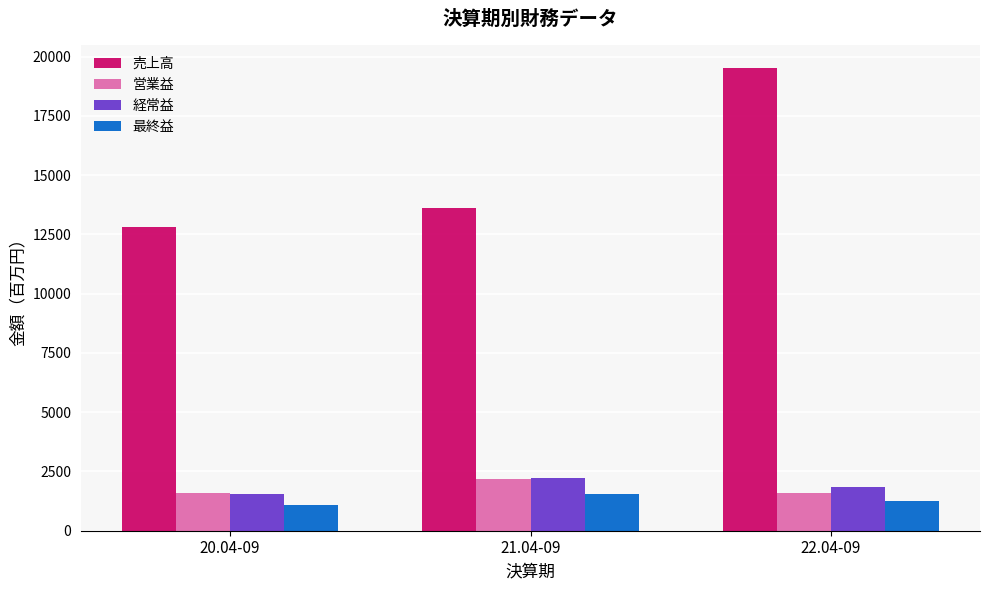

True or false: 売上高 has a value of 13618 at 21.04-09.

True